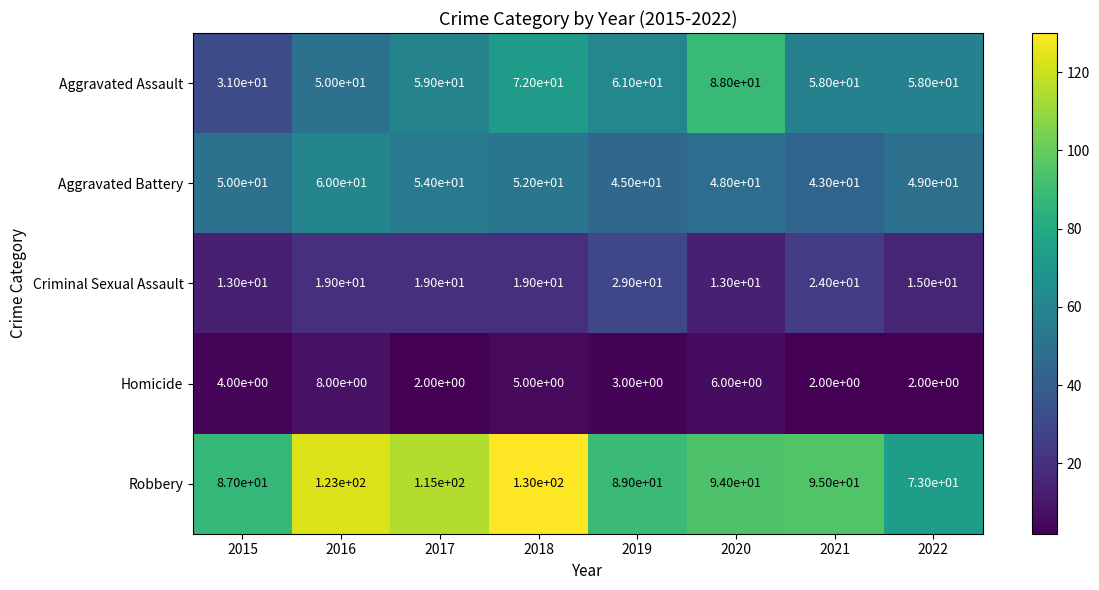

Which series changed the most between 2019 and 2021?

Robbery